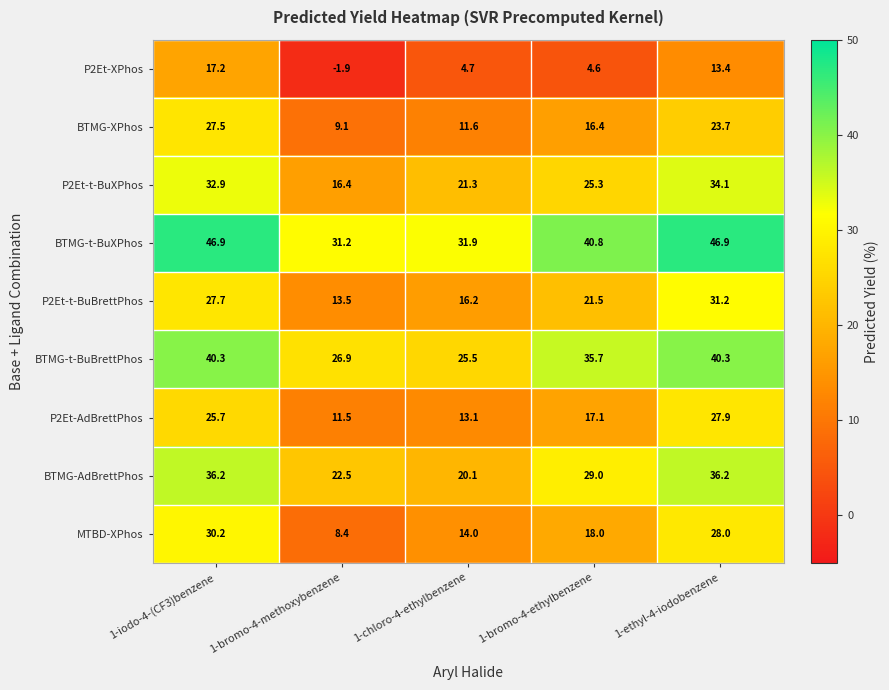

What is the approximate value of BTMG-t-BuBrettPhos at 1-chloro-4-ethylbenzene?

25.5